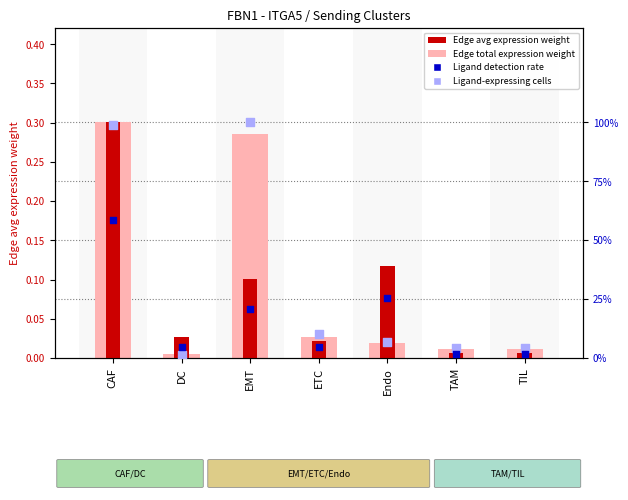

At how many categories does at least one series exceed 0?

7